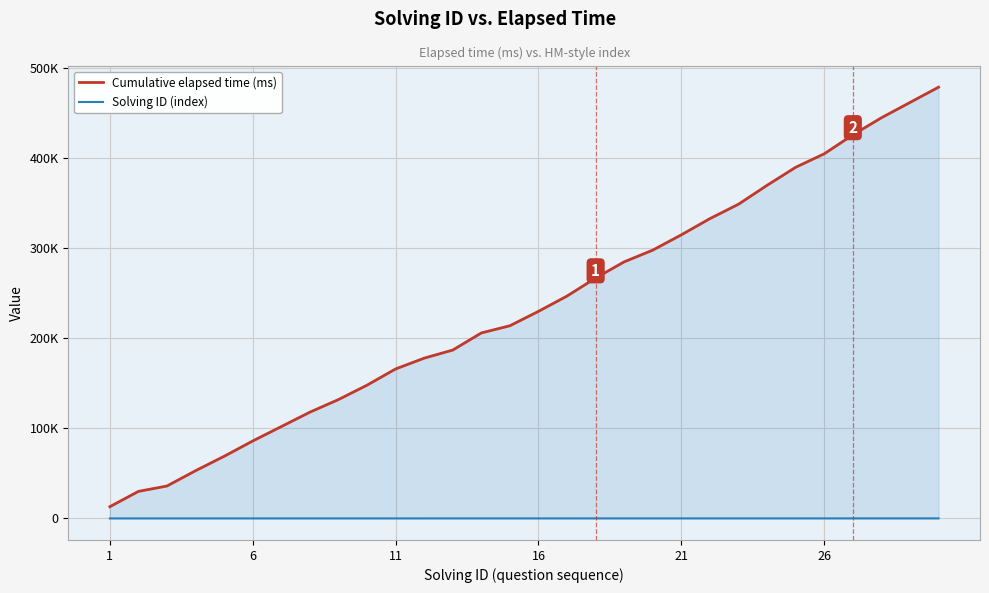

Which label corresponds to the smallest value in the chart?

1